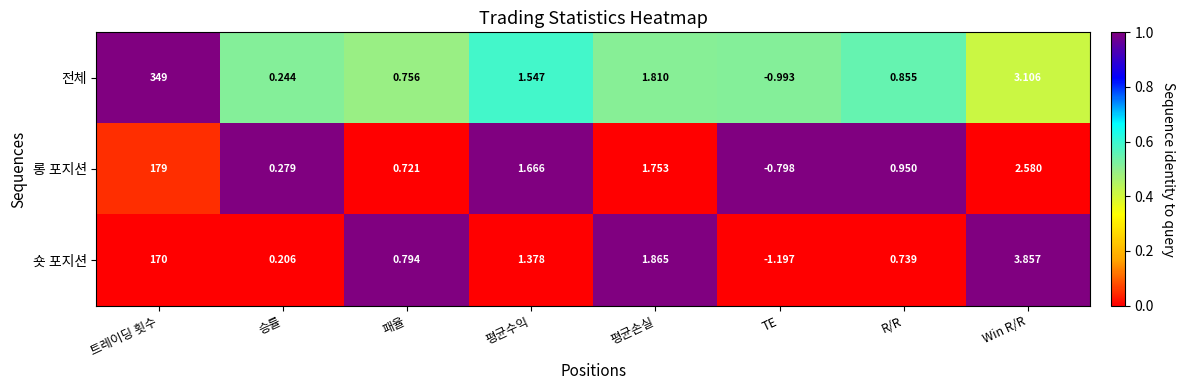

Rank the series by their maximum value, from highest to lowest.

전체, 롱 포지션, 숏 포지션